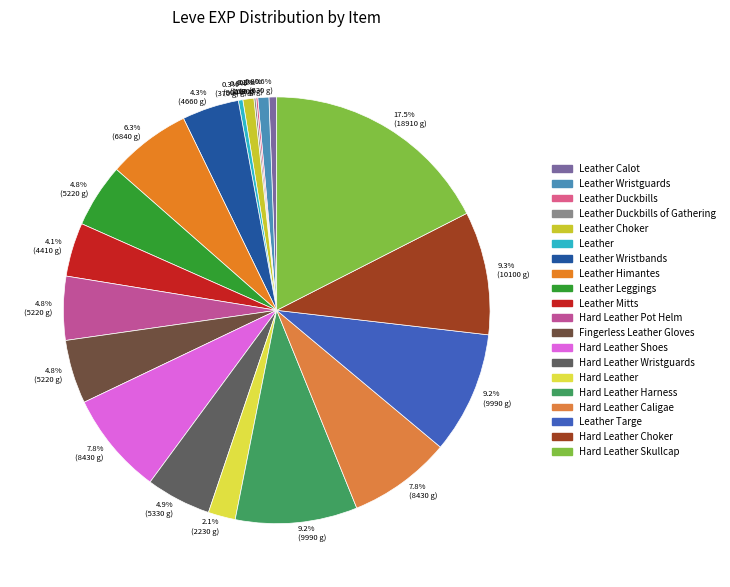

Rank the categories by value from lowest to highest.

Leather Duckbills, Leather Duckbills of Gathering, Leather, Leather Calot, Leather Wristguards, Leather Choker, Hard Leather, Leather Mitts, Leather Wristbands, Leather Leggings, Hard Leather Pot Helm, Fingerless Leather Gloves, Hard Leather Wristguards, Leather Himantes, Hard Leather Shoes, Hard Leather Caligae, Hard Leather Harness, Leather Targe, Hard Leather Choker, Hard Leather Skullcap